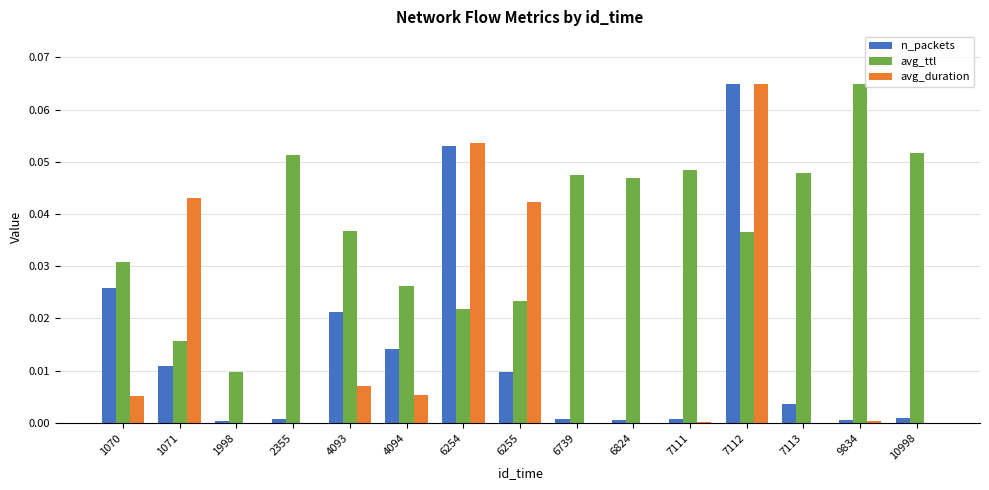

The avg_ttl series shows 0.0 at 1070. True or false?

True